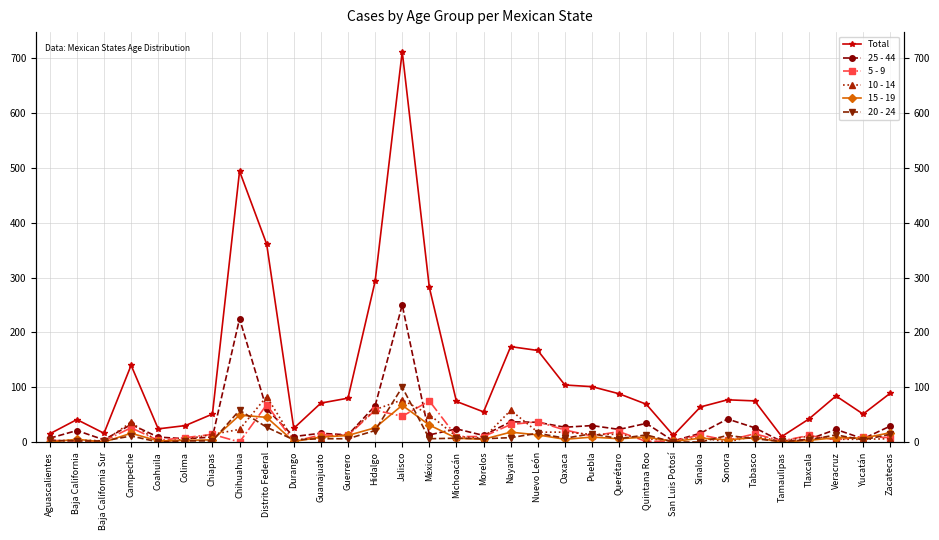

What is the difference between the highest and lowest values at Sinaloa?

64